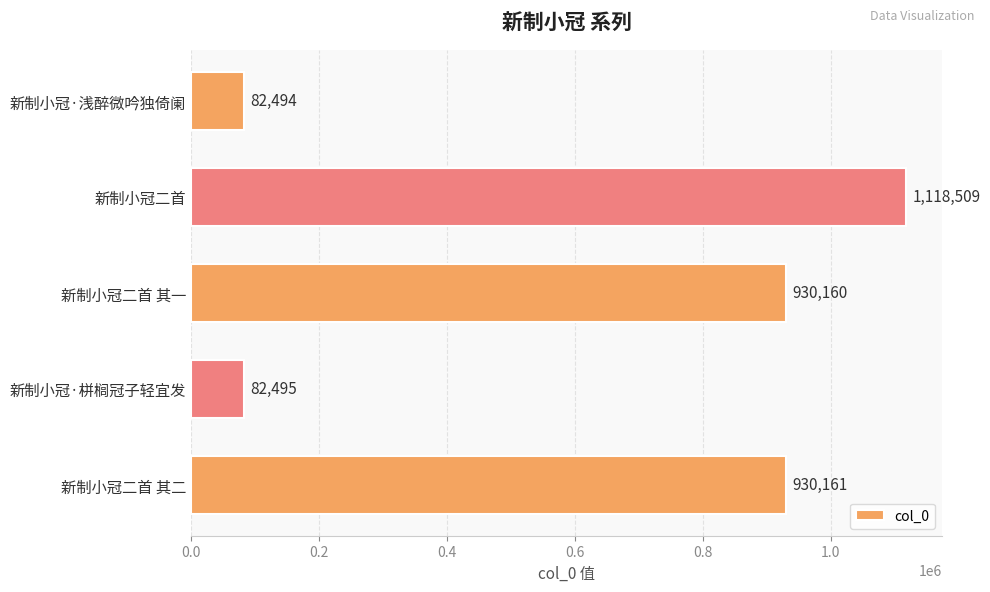

What is the sum of the values at 新制小冠·栟榈冠子轻宜发 and 新制小冠二首 其二?

1012656